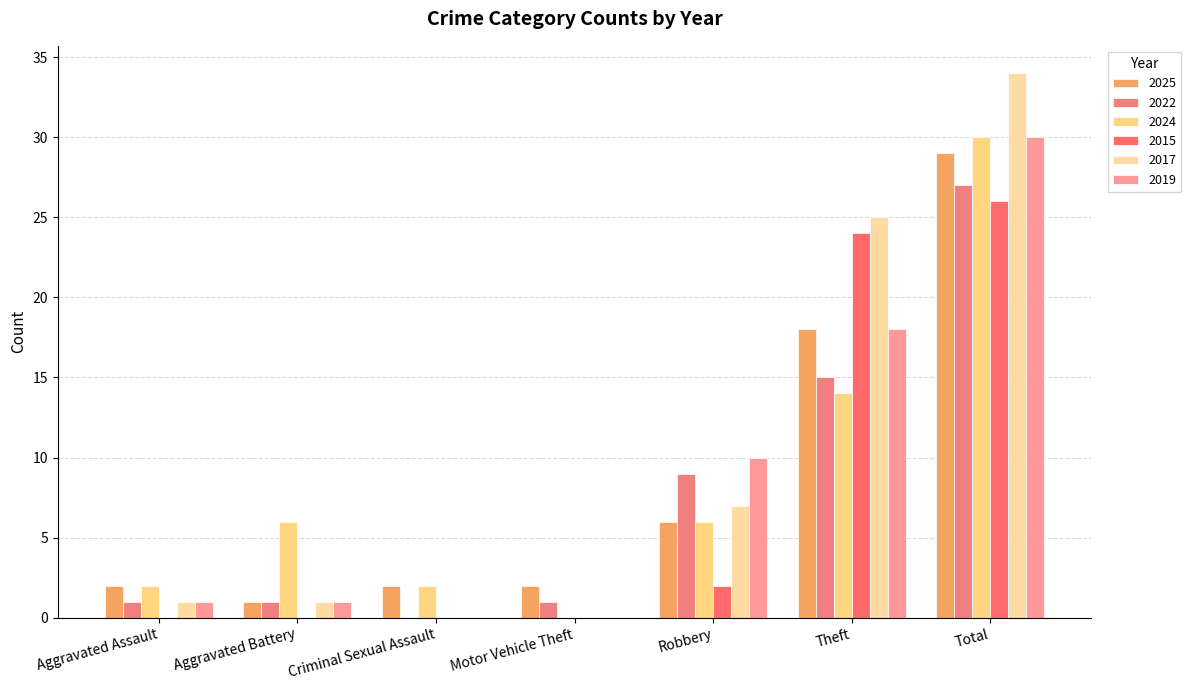

At how many categories does at least one series exceed 11?

2